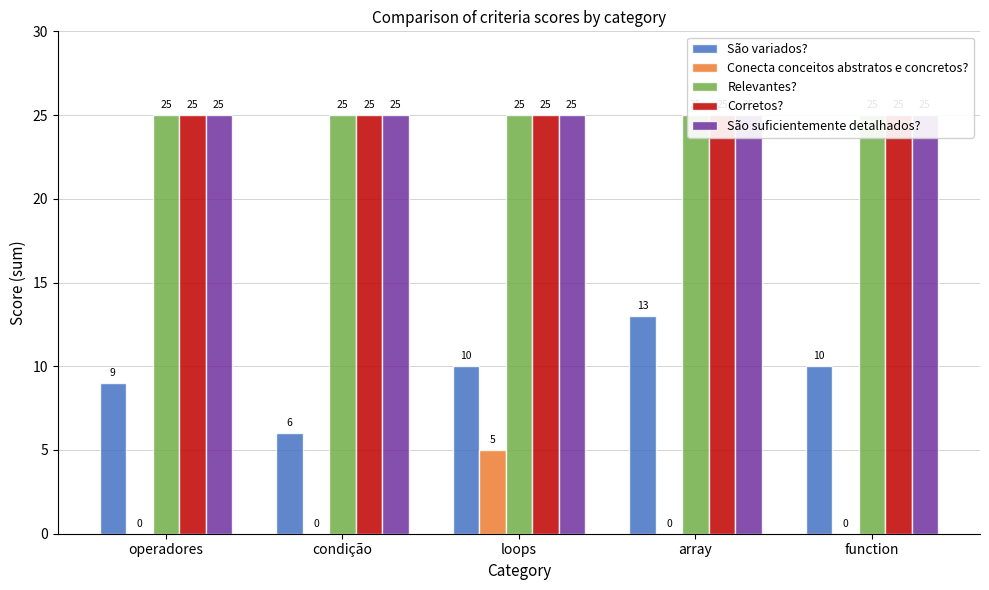

Reading left to right, list all the values displayed in this chart.

São variados?: 9	6	10	13	10
Conecta conceitos abstratos e concretos?: 0	0	5	0	0
Relevantes?: 25	25	25	25	25
Corretos?: 25	25	25	25	25
São suficientemente detalhados?: 25	25	25	25	25